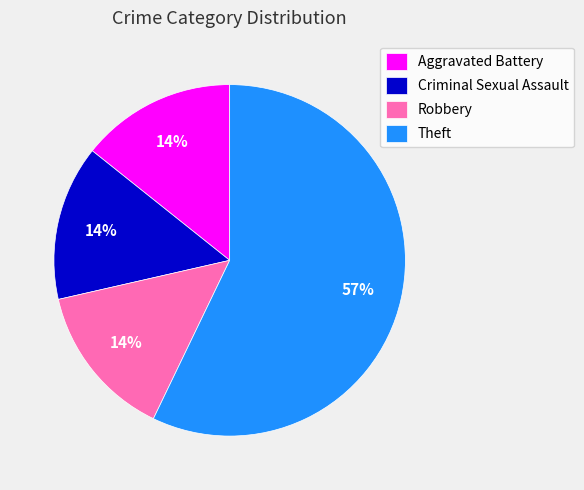

To the nearest percent, what percentage of the pie is Robbery?

14%